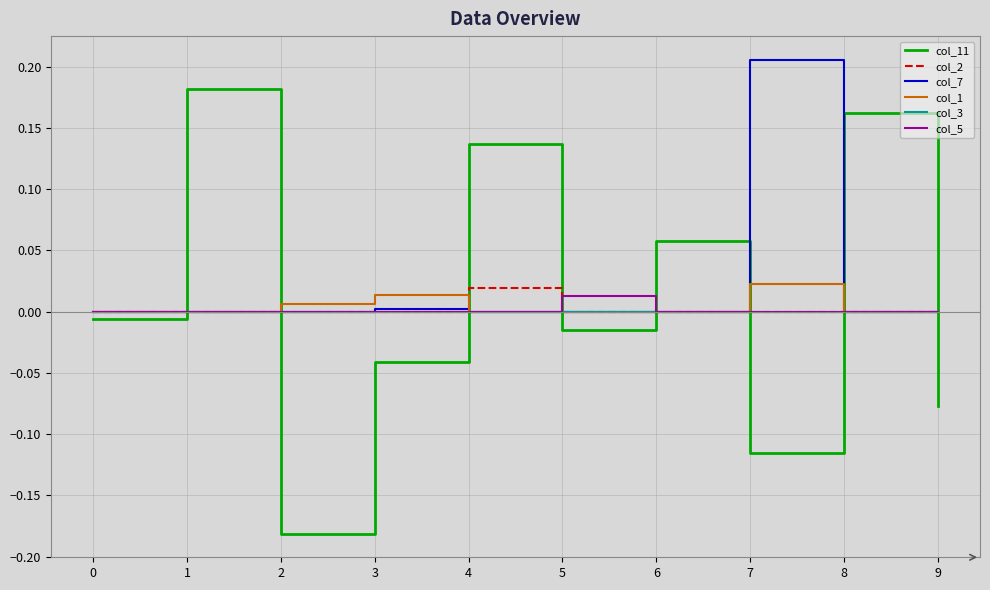

How many lines are shown in the chart?

6